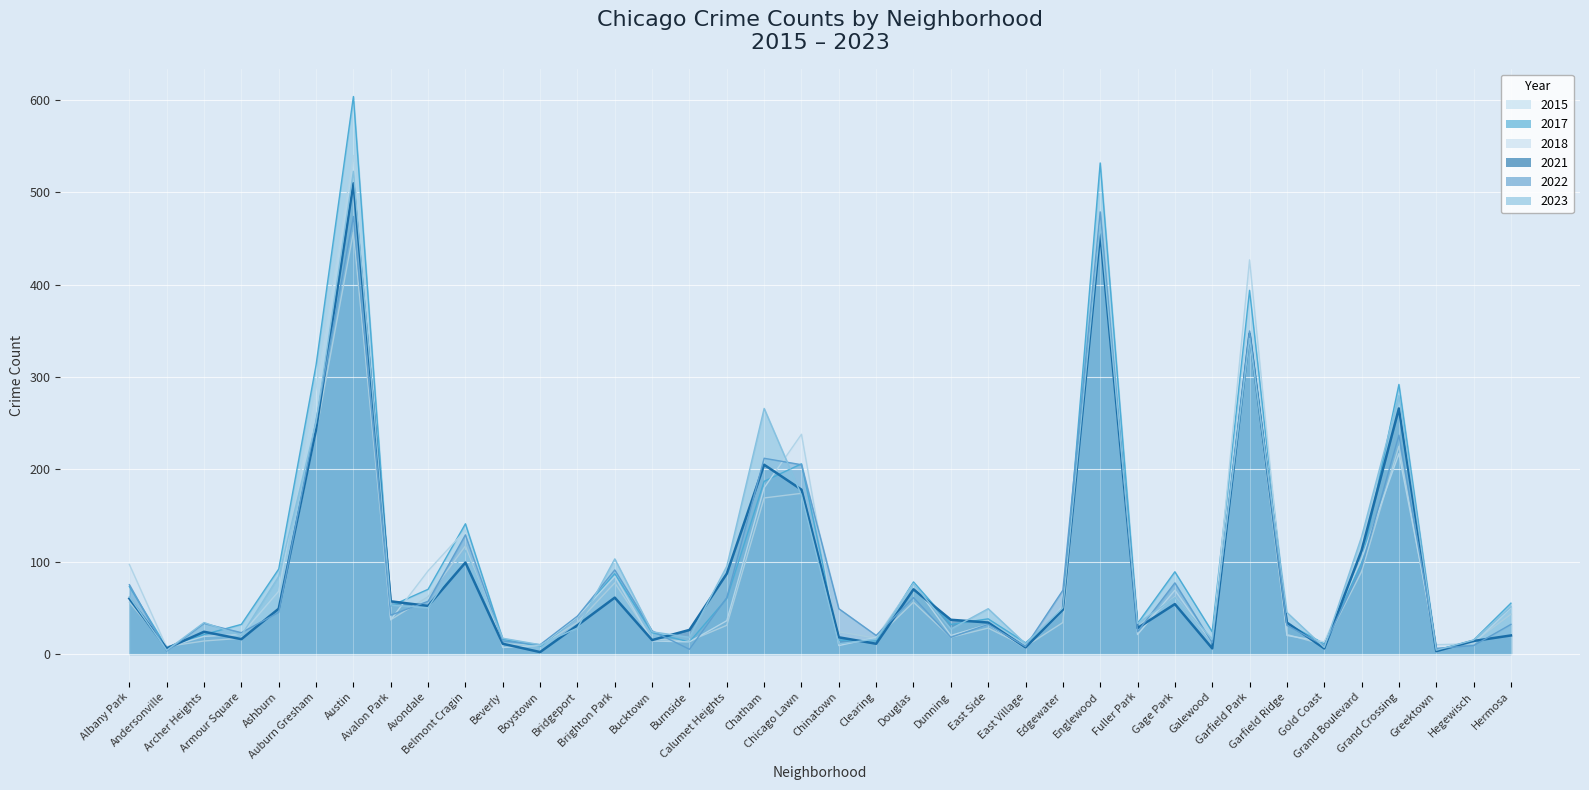

Rank the series at Calumet Heights from highest to lowest value.

2023, 2021, 2022, 2017, 2018, 2015